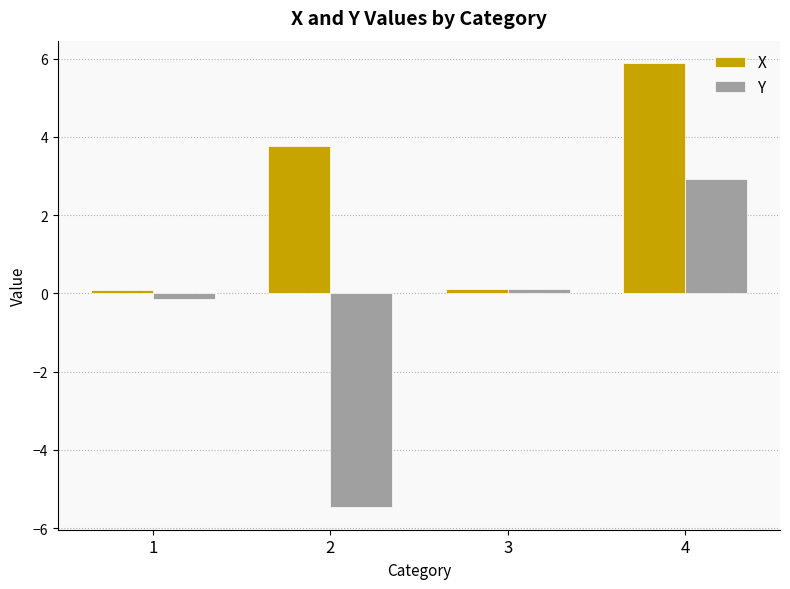

Which series has the largest range (max minus min)?

Y